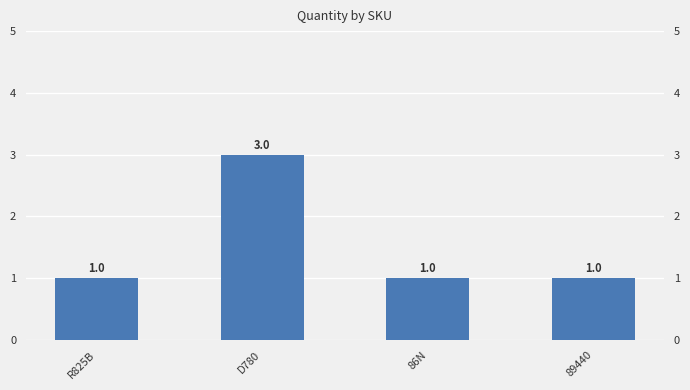

What is the label of the 3rd bar from the left?

86N